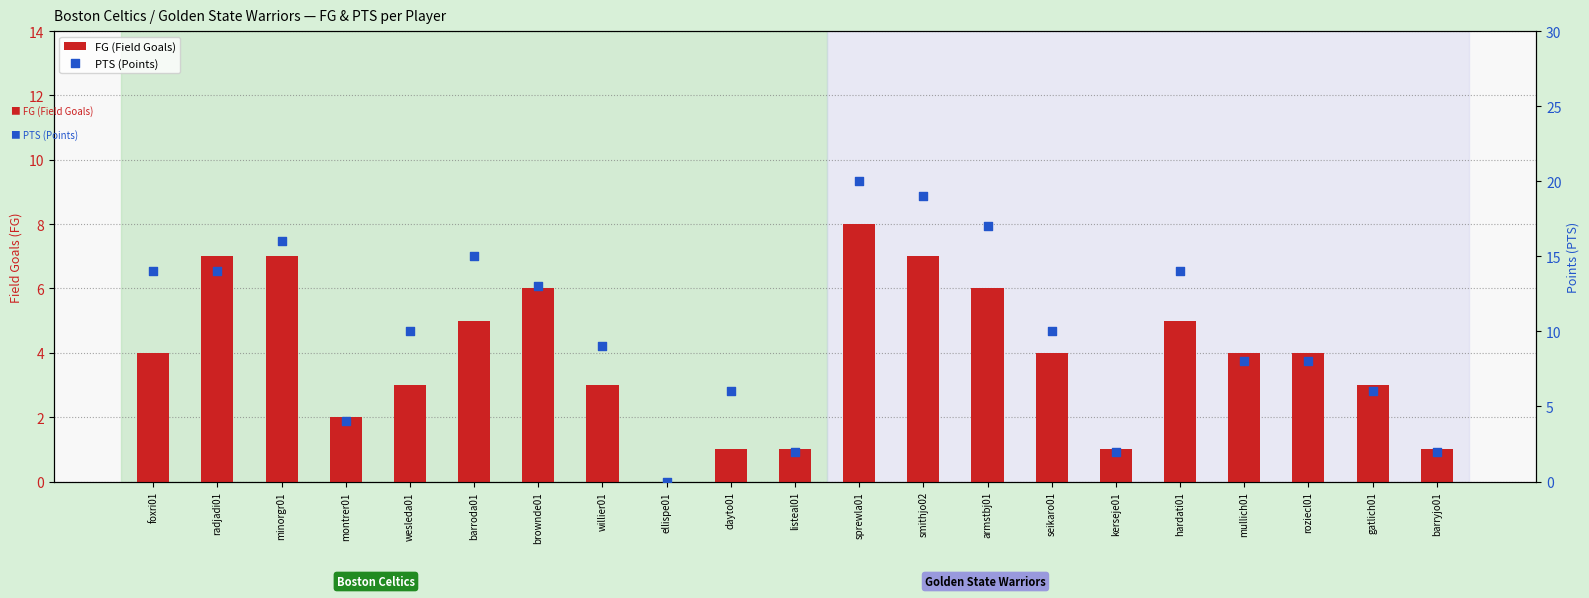

What is the total value across all series at kerseje01?

3